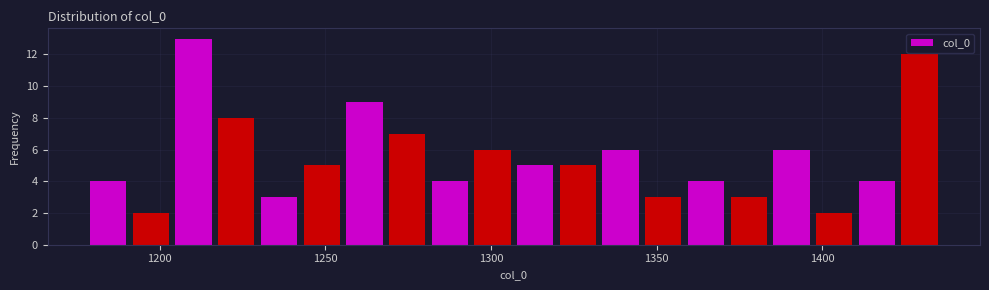

Around what value on the x-axis is the tallest bar? Give the approximate position of its centre, as read against the axis.

1210